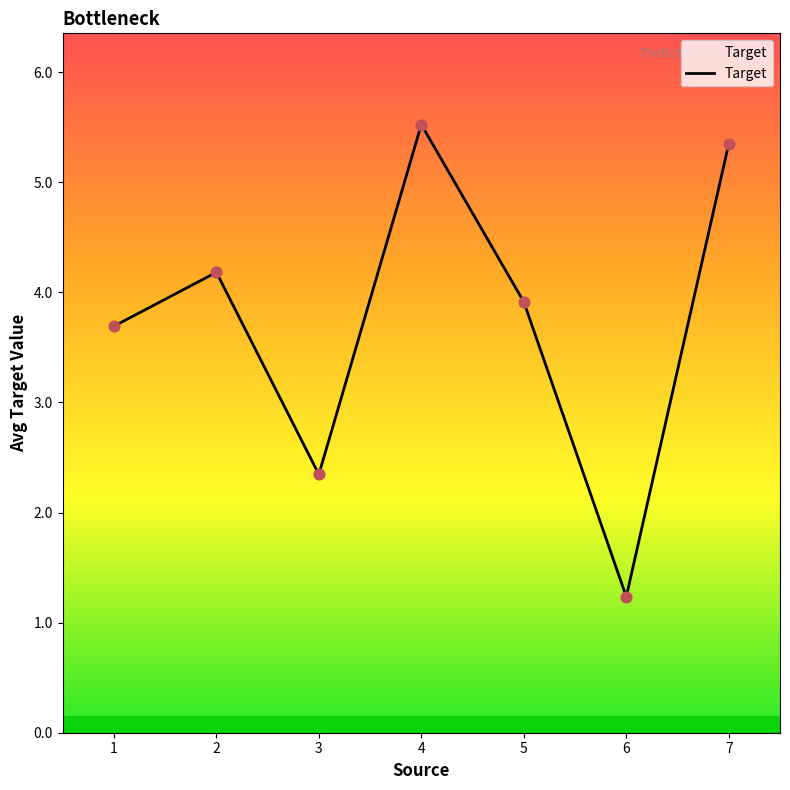

Between 5 and 2, which is larger?

2